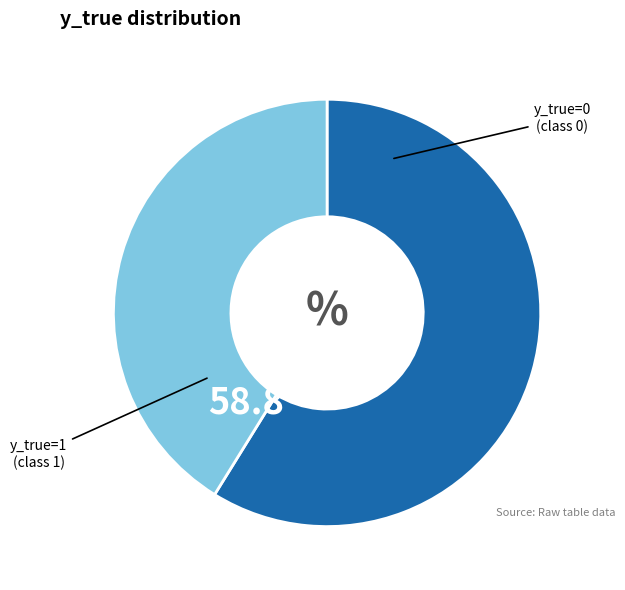

Does any single category account for the majority?

Yes